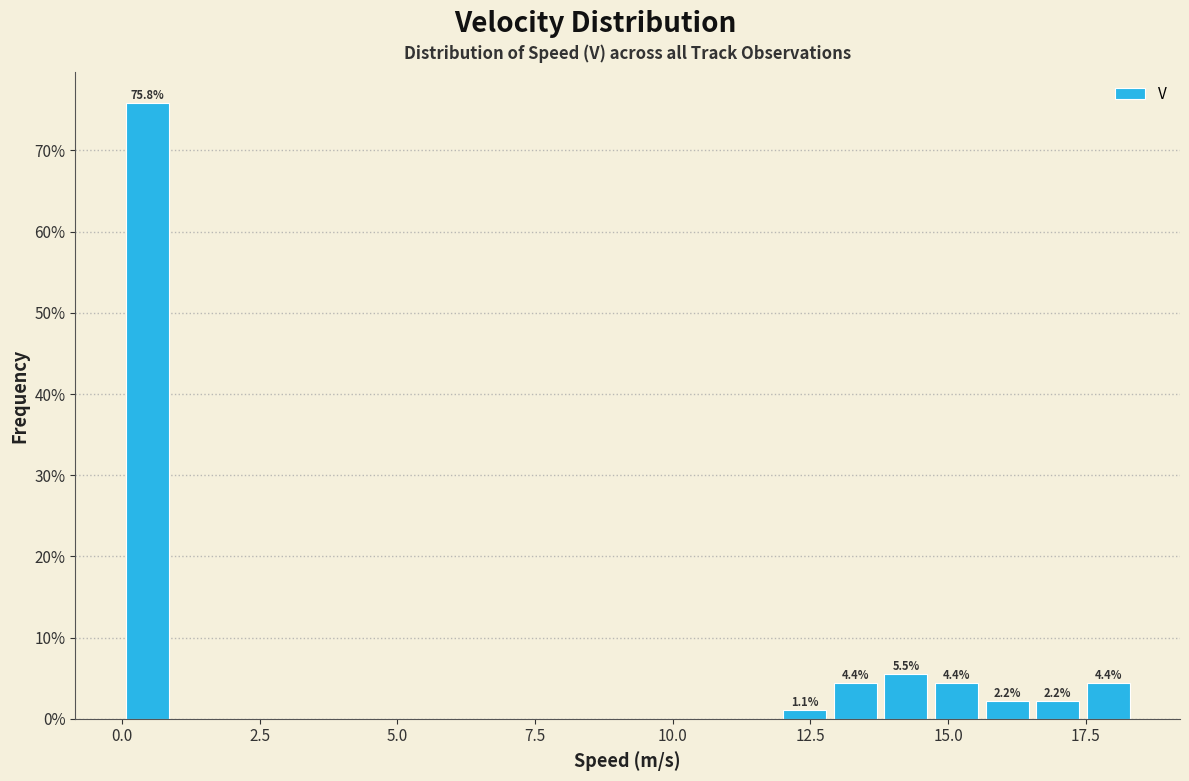

Read against the x-axis, roughly where is the centre of the tallest bar?

0.5